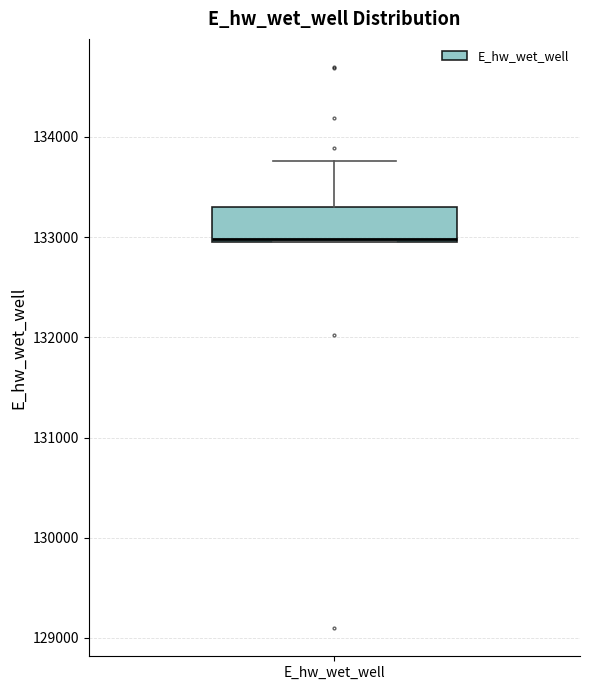

Read this box plot against the y-axis: the position of the median line, the range covered by the box, and the ends of both whiskers. The values are not printed on the chart, so give them approximately, as read against the axis.

median 133000, box 133000 to 133300, whiskers 132900 to 133800